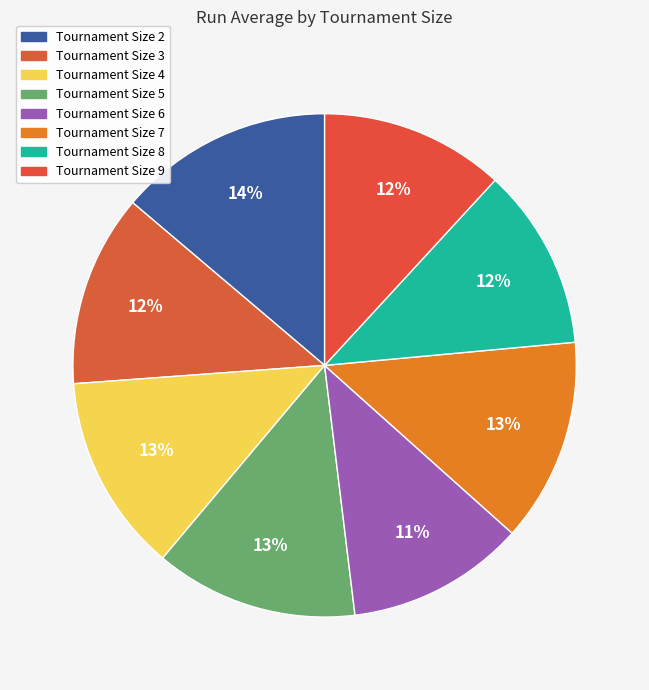

Combined, what portion of the pie is Tournament Size 5 and Tournament Size 9?

24.9%